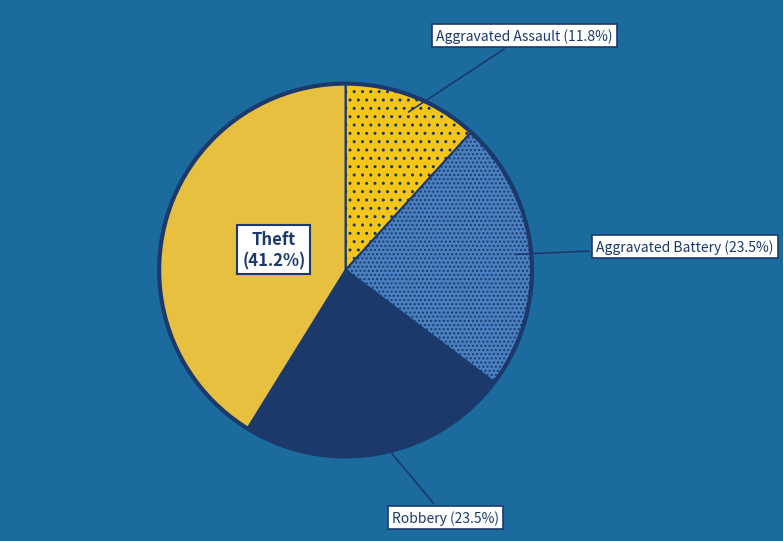

Count the number of slices in the pie.

4